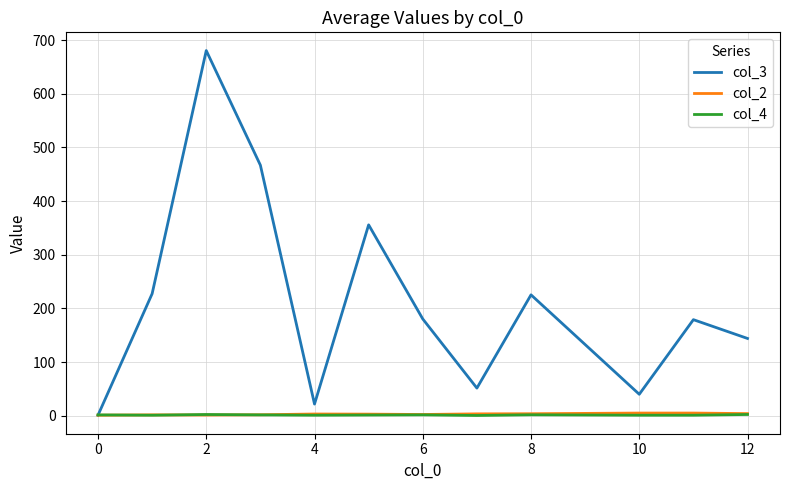

Which series has the largest total across all categories?

col_3